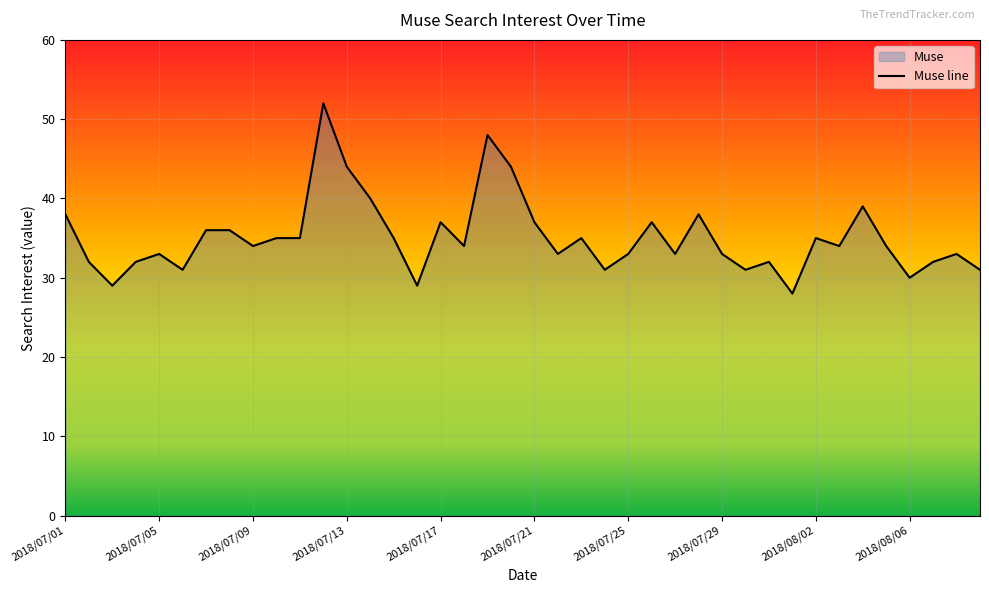

What is the ratio of the value at 2018/07/16 to the value at 2018/08/03?

0.9